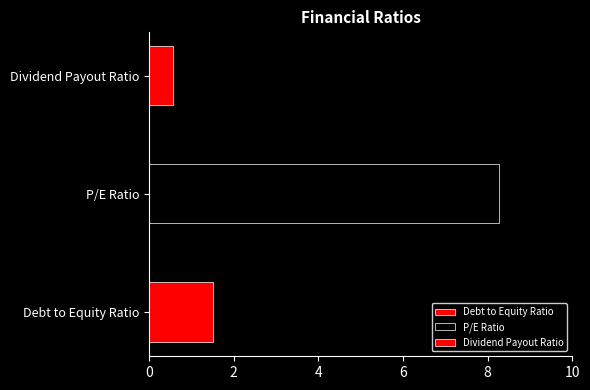

The value at P/E Ratio is 8.3. True or false?

True